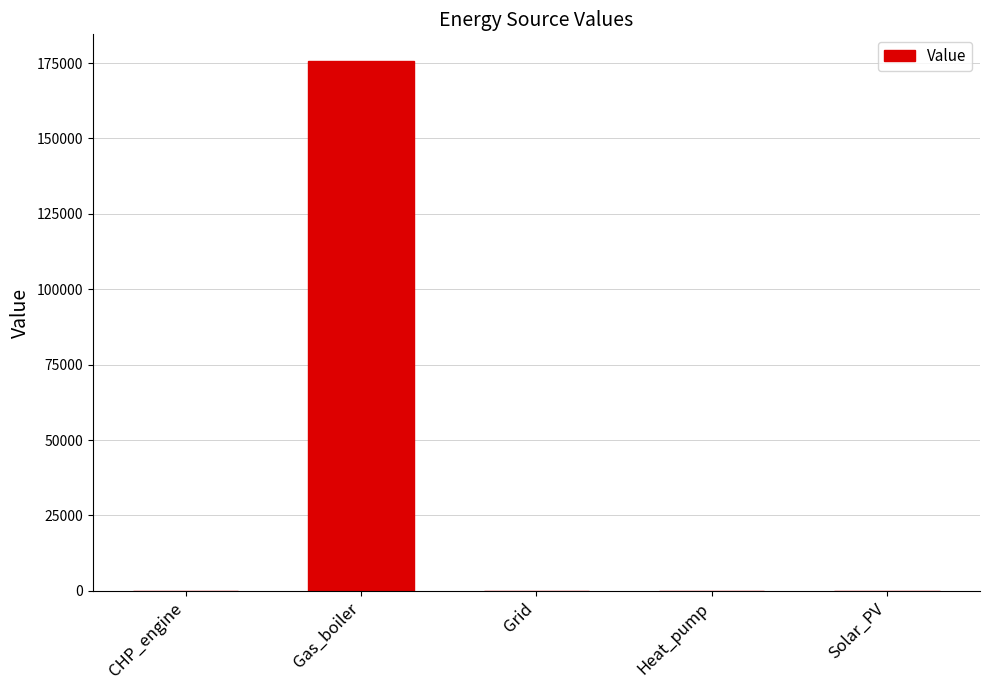

Are the bars horizontal?

No